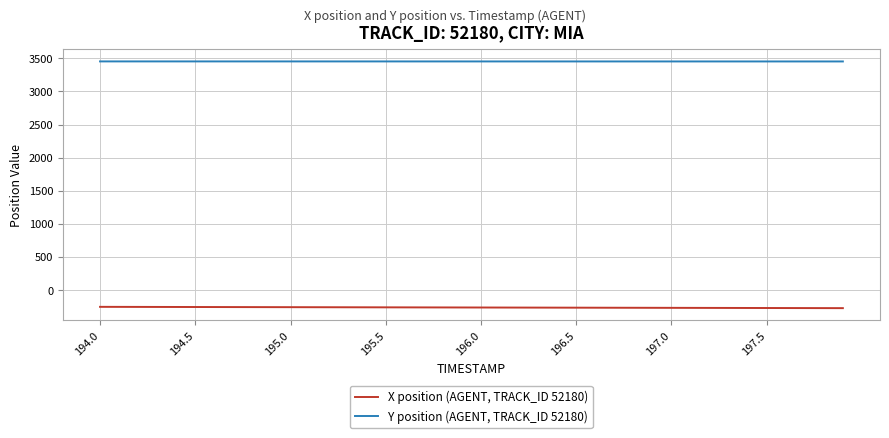

What is the average value of the Y position (AGENT, TRACK_ID 52180) series?

3452.5